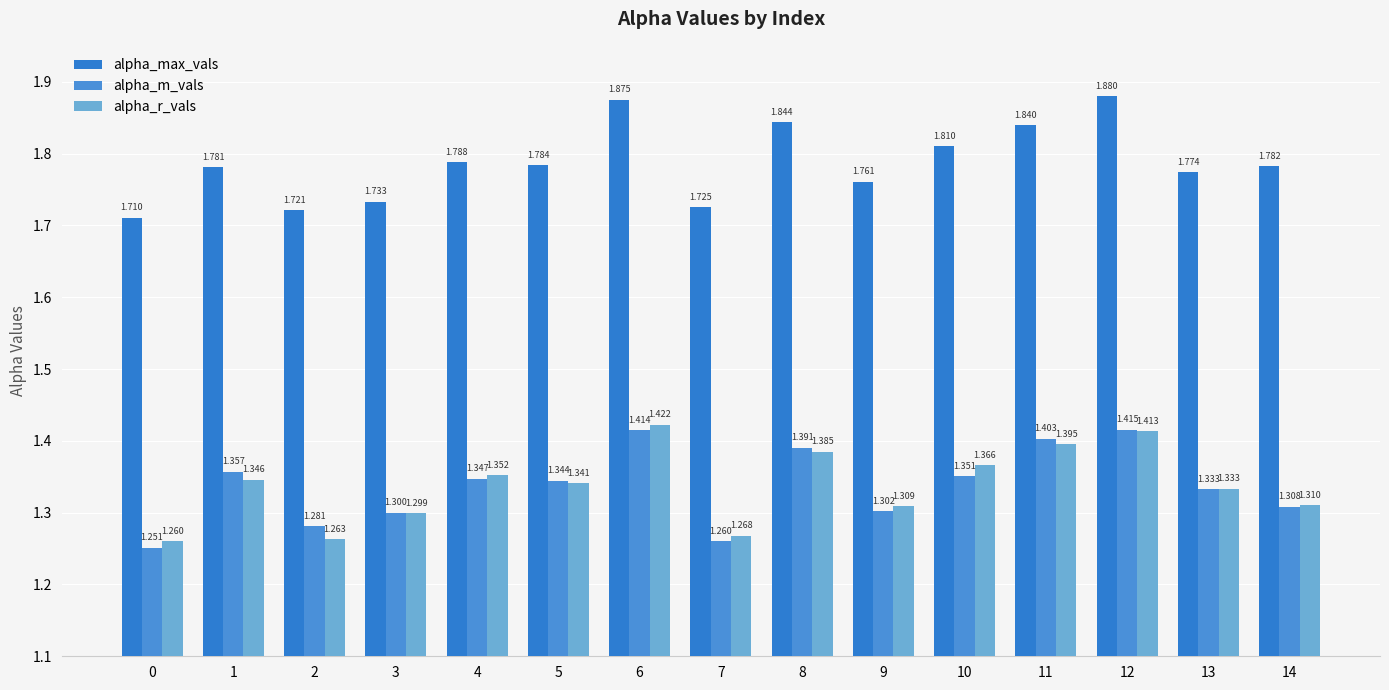

Which category has the highest value in the alpha_m_vals series?

12